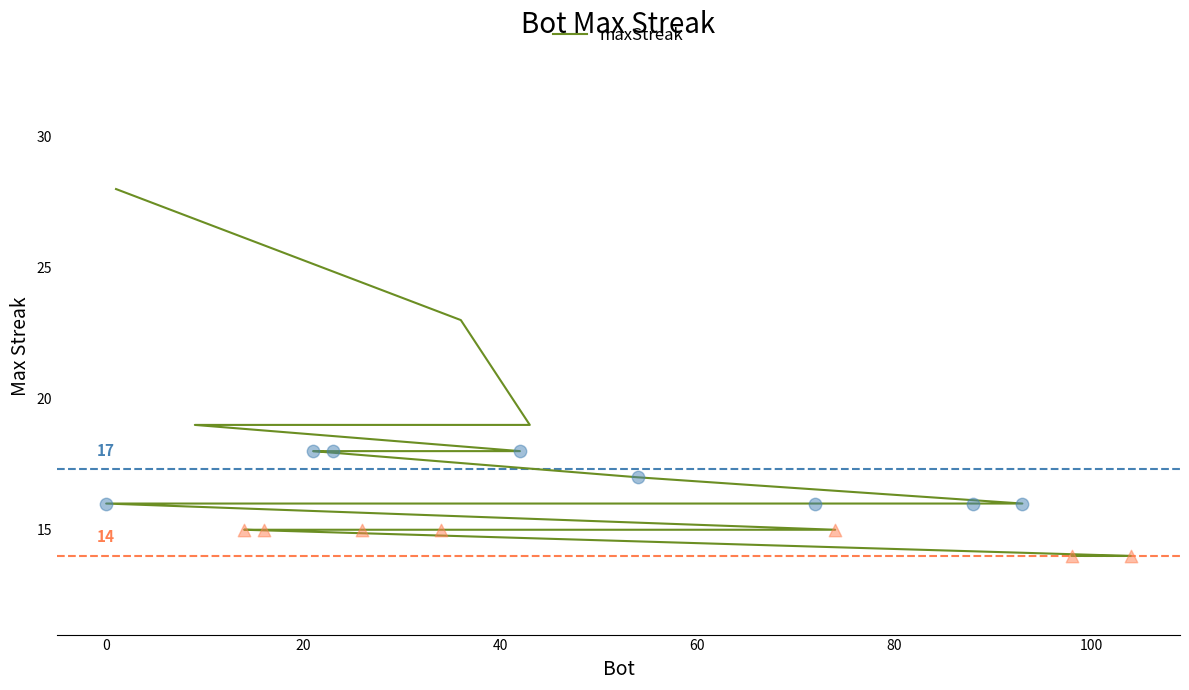

What is the ratio of the value at 20 to the value at 0?

1.2